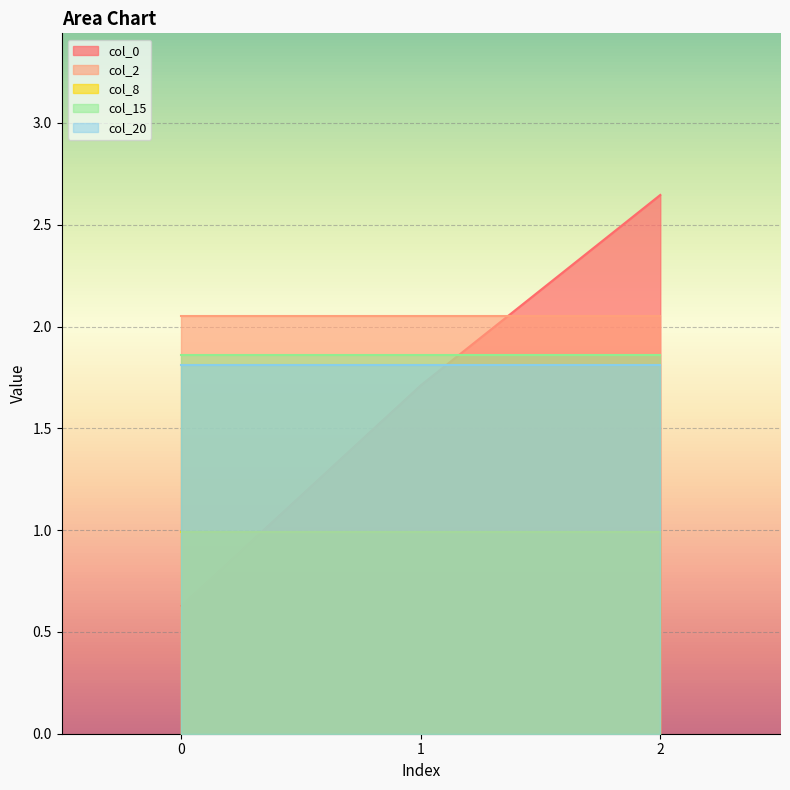

Which category has the highest value across all series?

2